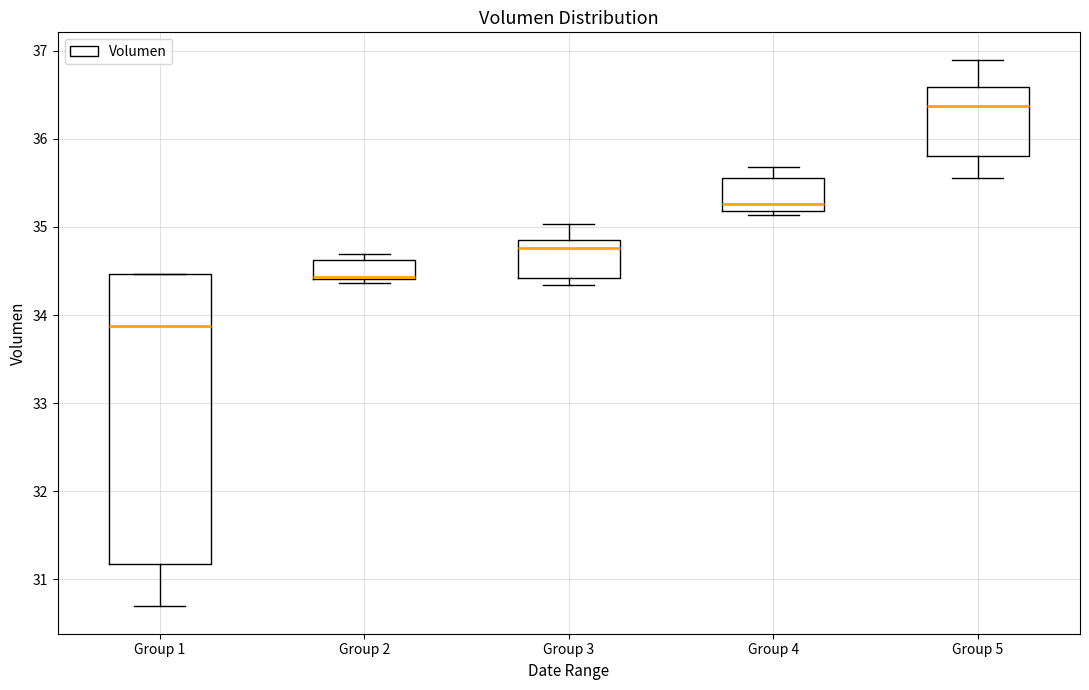

Comparing the boxes themselves (not the whiskers), which one is the tallest?

Group 1